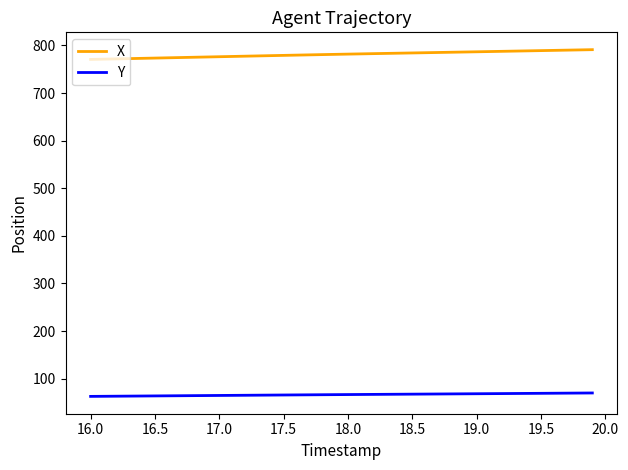

List the series in order of their peak value, highest first.

X, Y